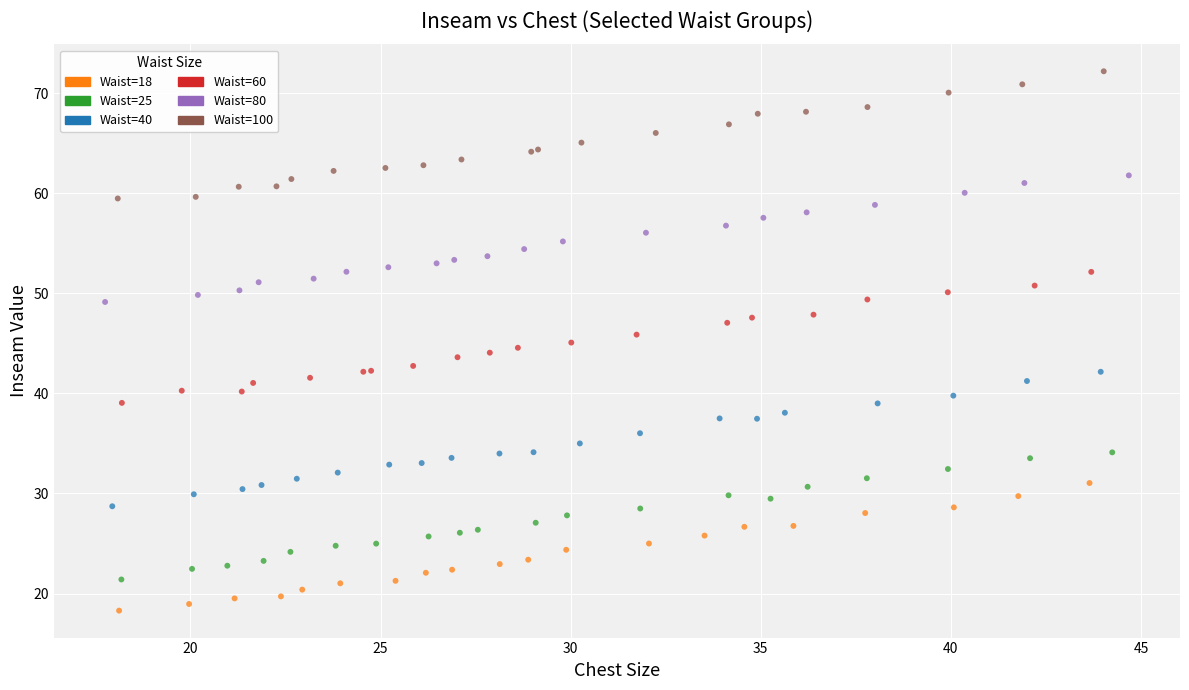

Which series reaches the minimum Y coordinate?

Waist=18